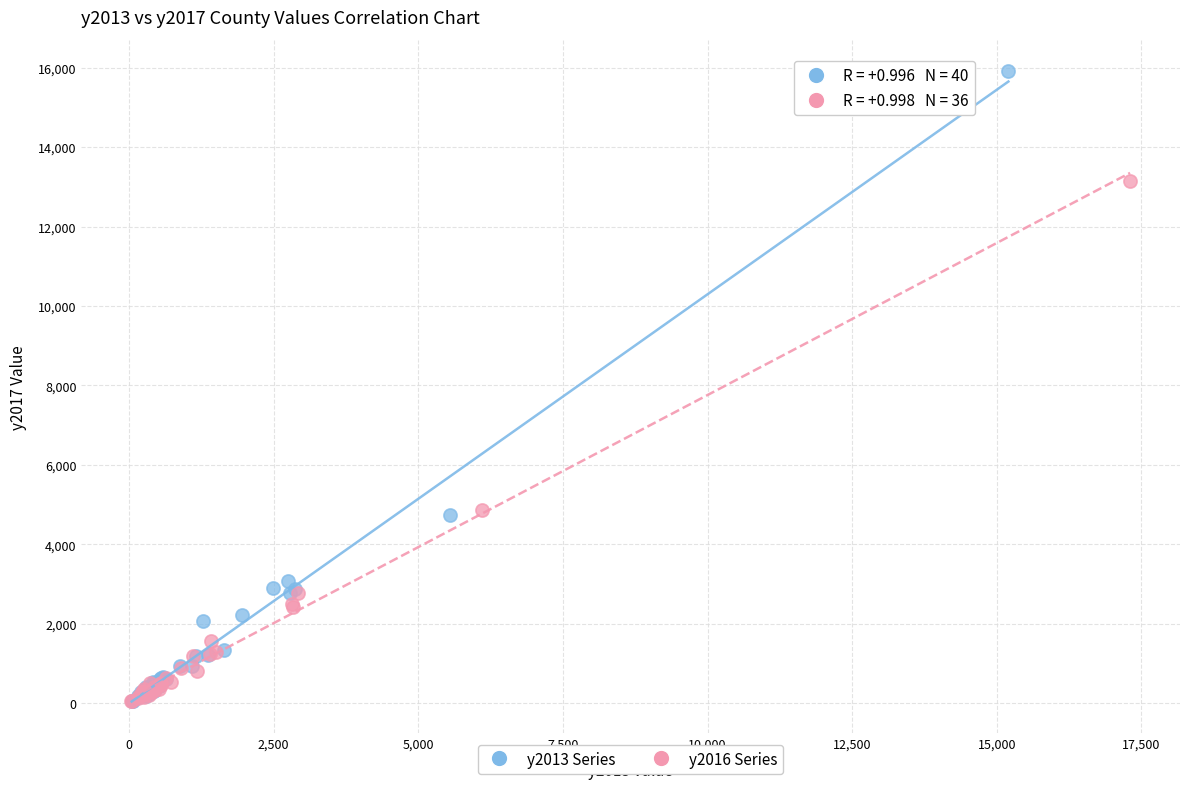

Which series contains the highest Y value?

y2013 Series